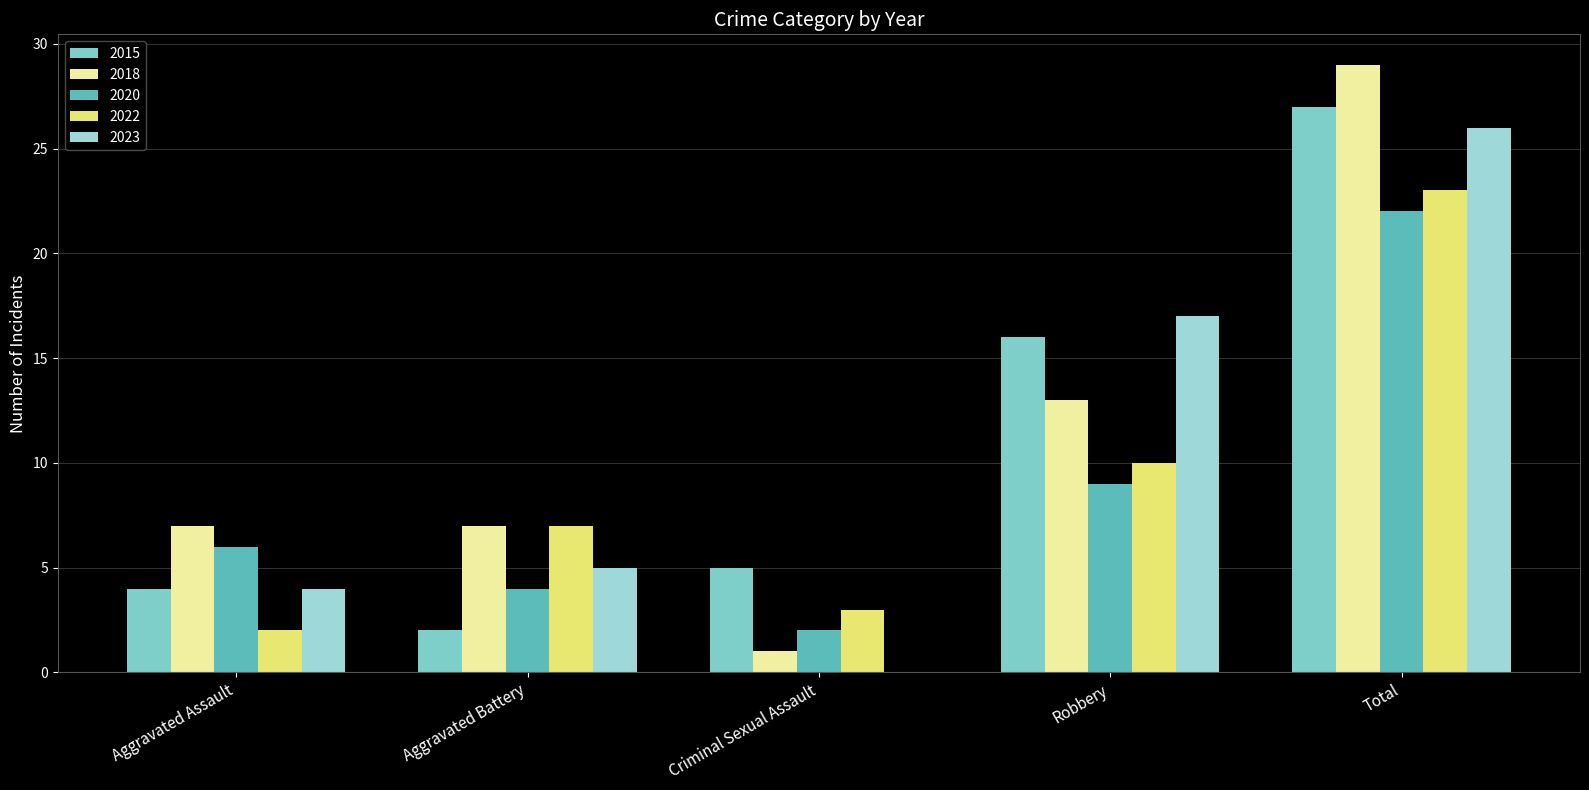

What is the difference between the second highest and minimum values in the 2018 series?

12